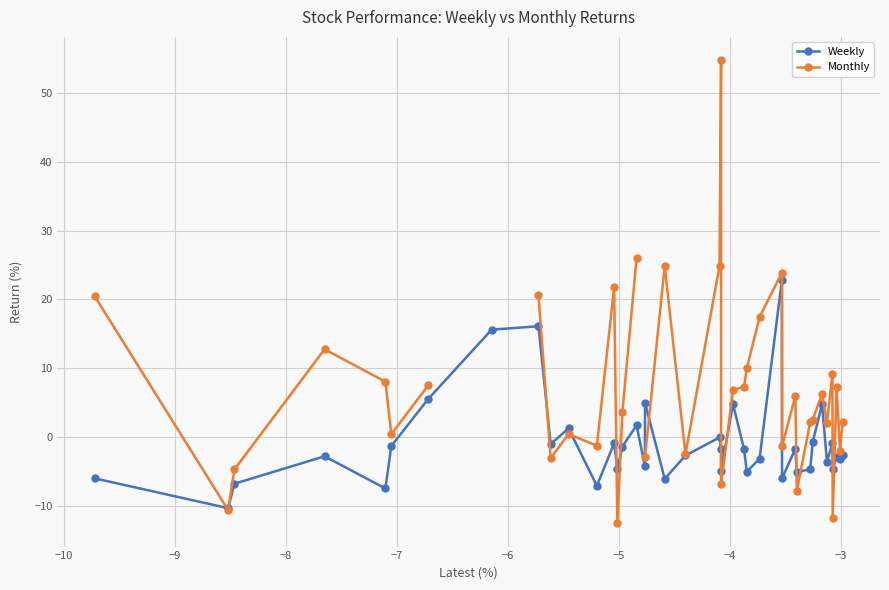

What is the value of the Weekly point at the 14th from the left?

-4.6